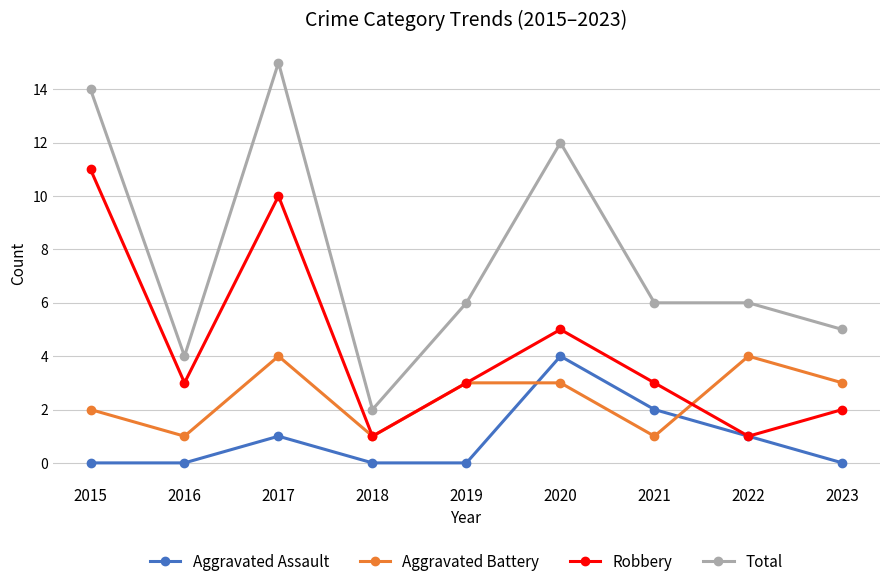

True or false: Robbery has more than 2 interior local peaks.

False